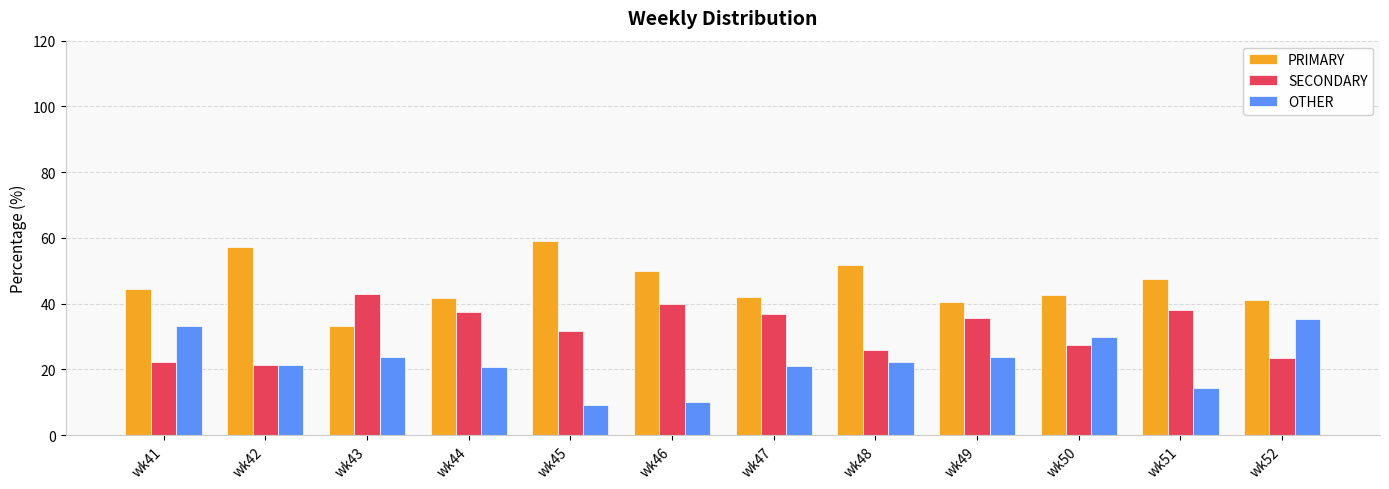

Read the SECONDARY value at wk42.

21.4